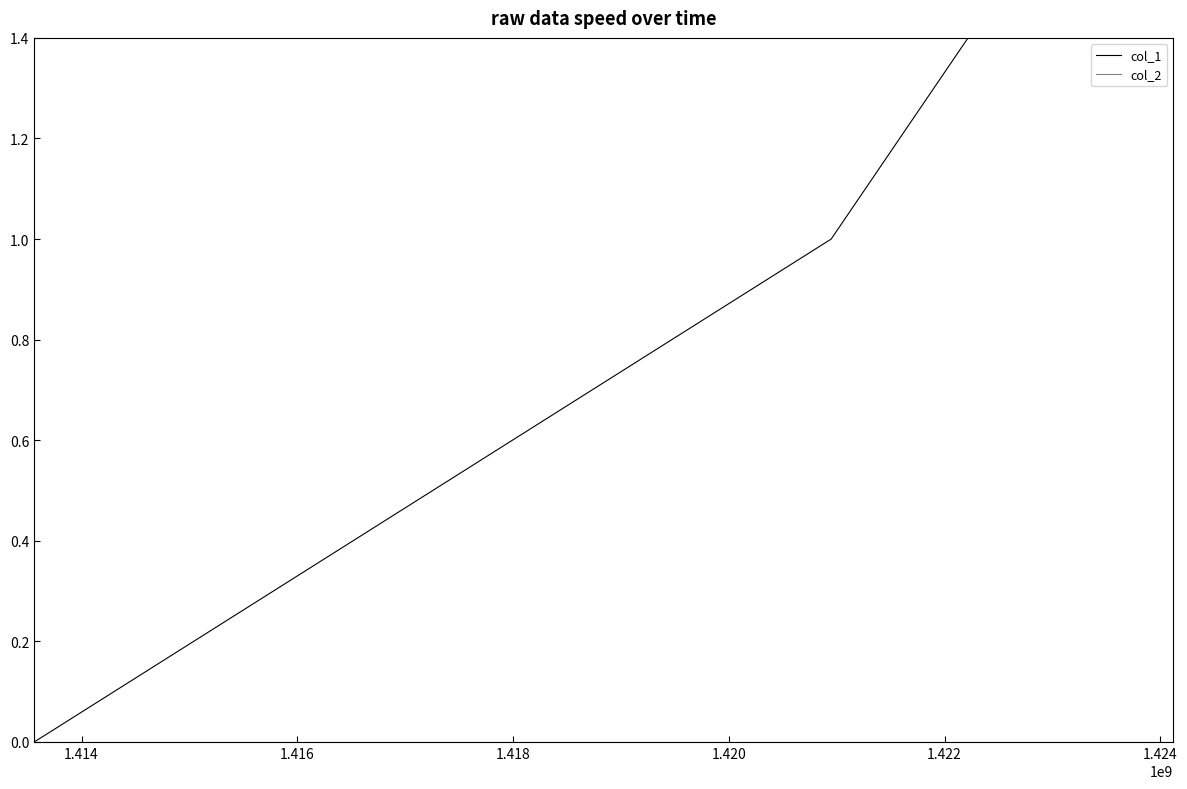

Which series has the widest spread of values?

col_1